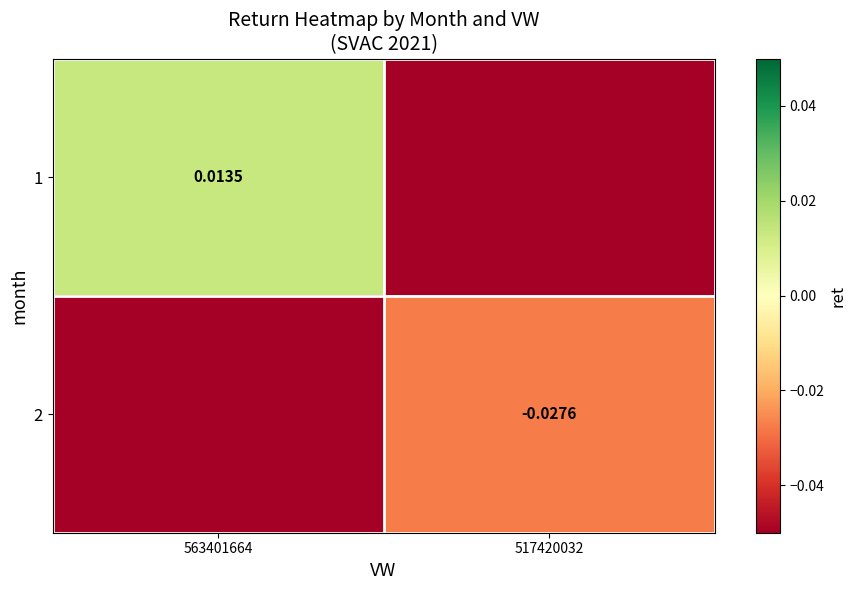

Is the value of 1 at 563401664 greater than the value of 2 at 517420032?

Yes